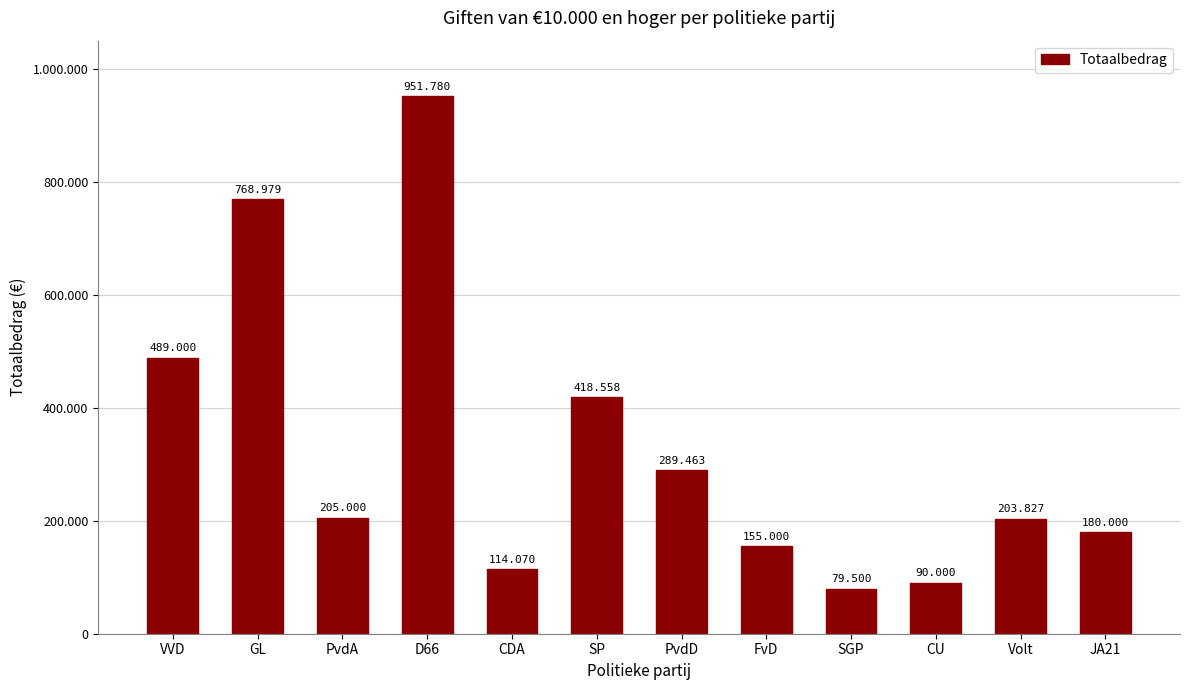

Are the bars horizontal?

No